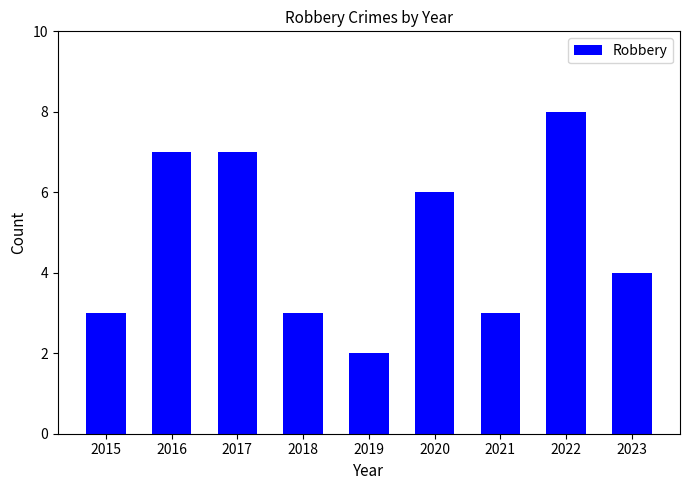

Is it true that the value at 2021 is 3?

True